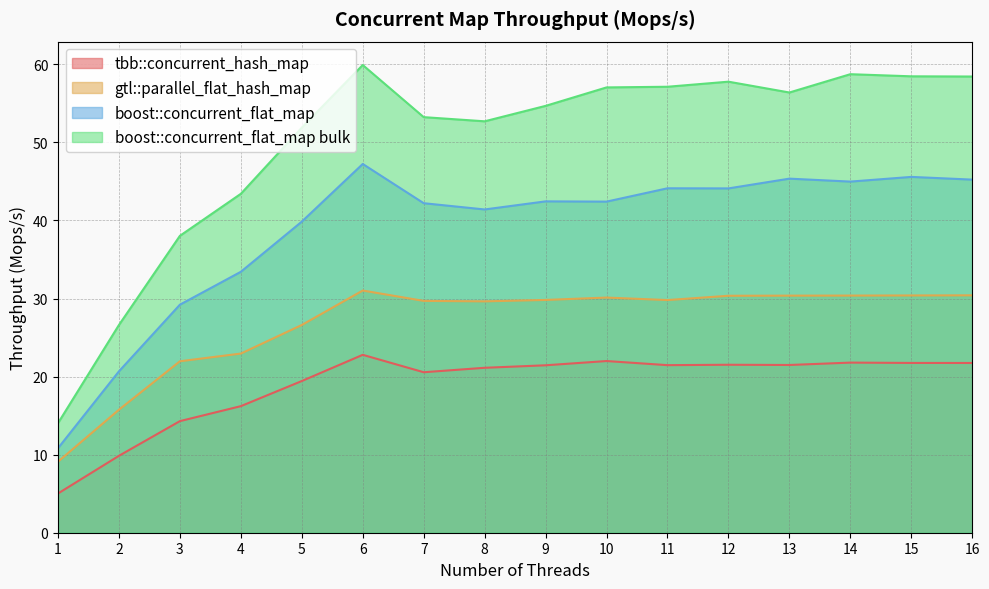

Rank the series at 13 from highest to lowest value.

boost::concurrent_flat_map bulk, boost::concurrent_flat_map, gtl::parallel_flat_hash_map, tbb::concurrent_hash_map